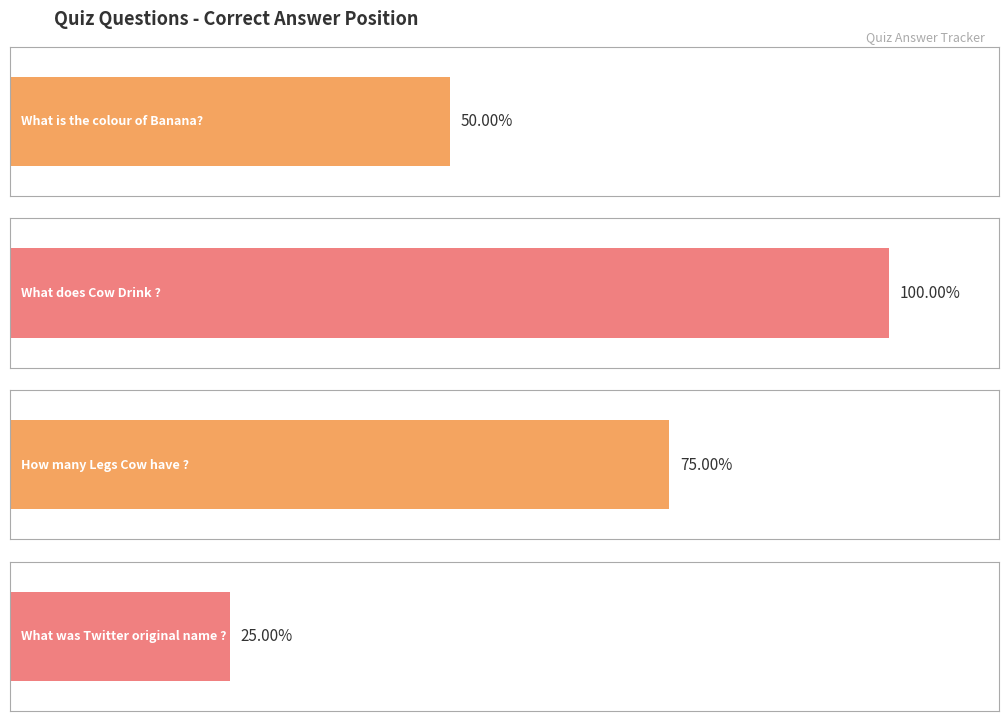

Which category has the lowest value across all series?

What was Twitter original name ?